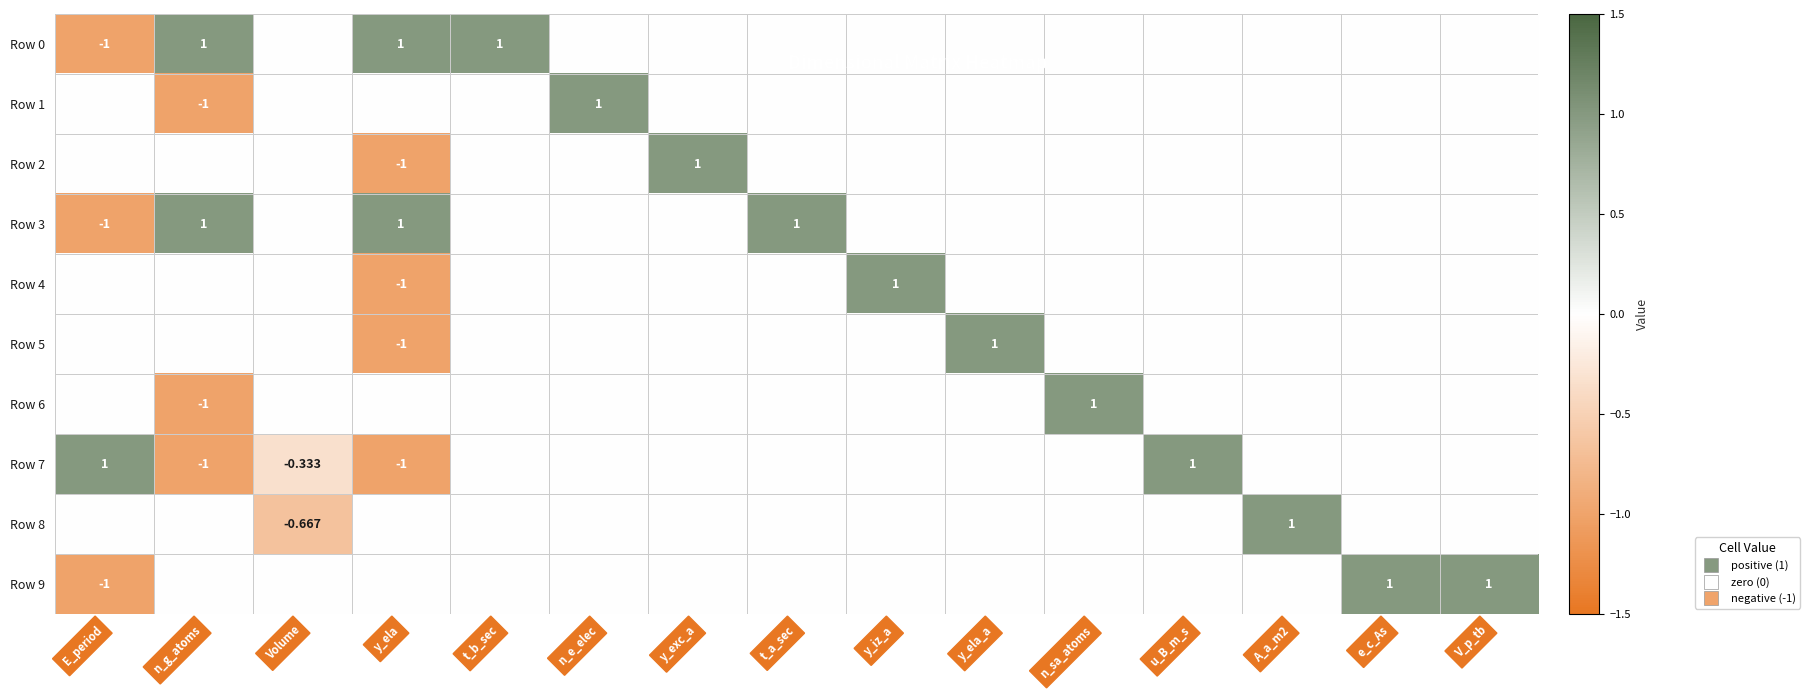

Which category has the lowest value in the Row 4 series?

y_ela